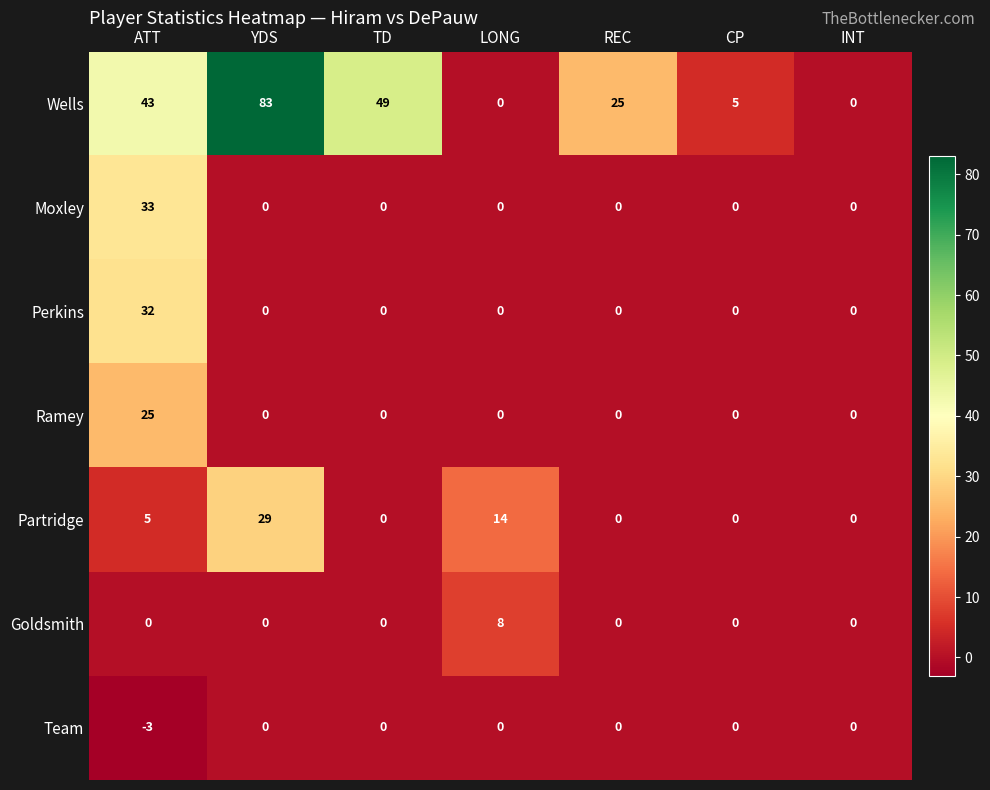

At which label is Partridge closest to 14?

LONG